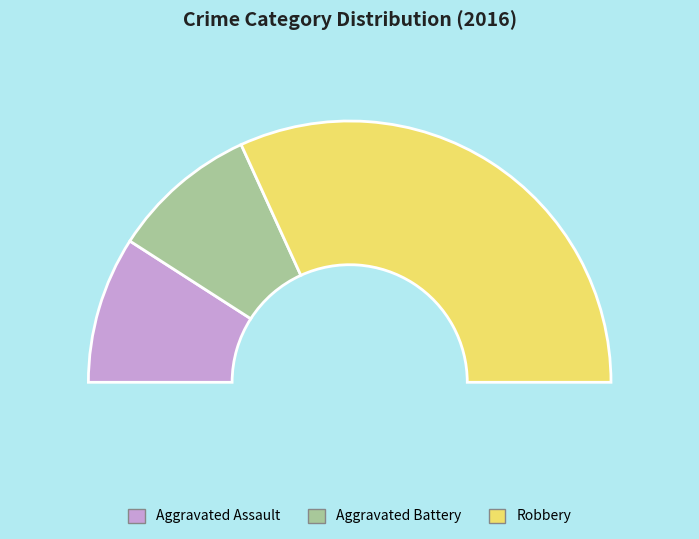

To the nearest percent, what portion does Aggravated Assault represent?

18%